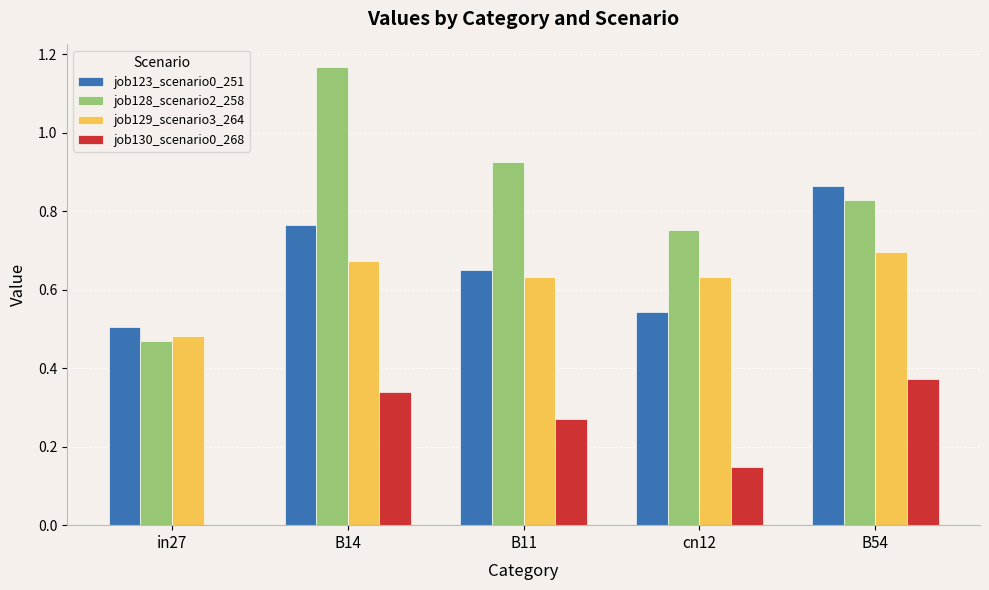

At which label does job130_scenario0_268 reach its peak?

B54